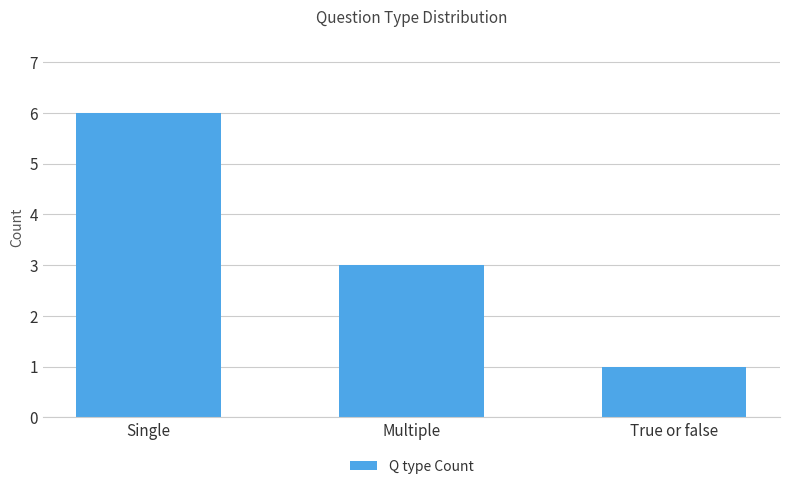

What is the difference between the maximum and minimum values?

5